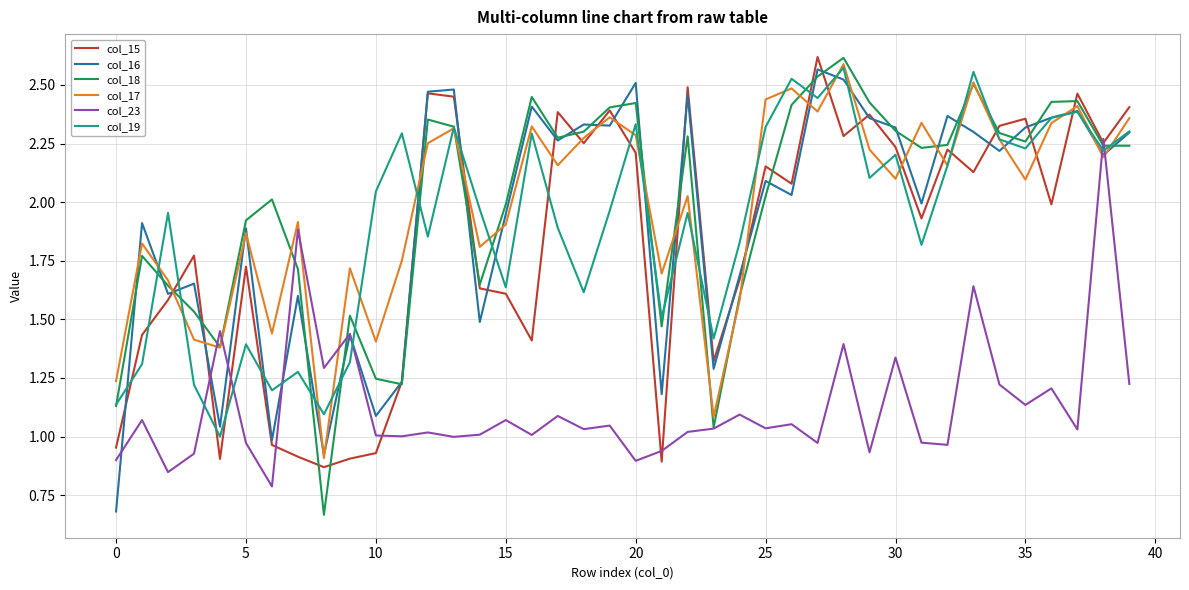

True or false: col_17 and col_18 cross at least once.

True